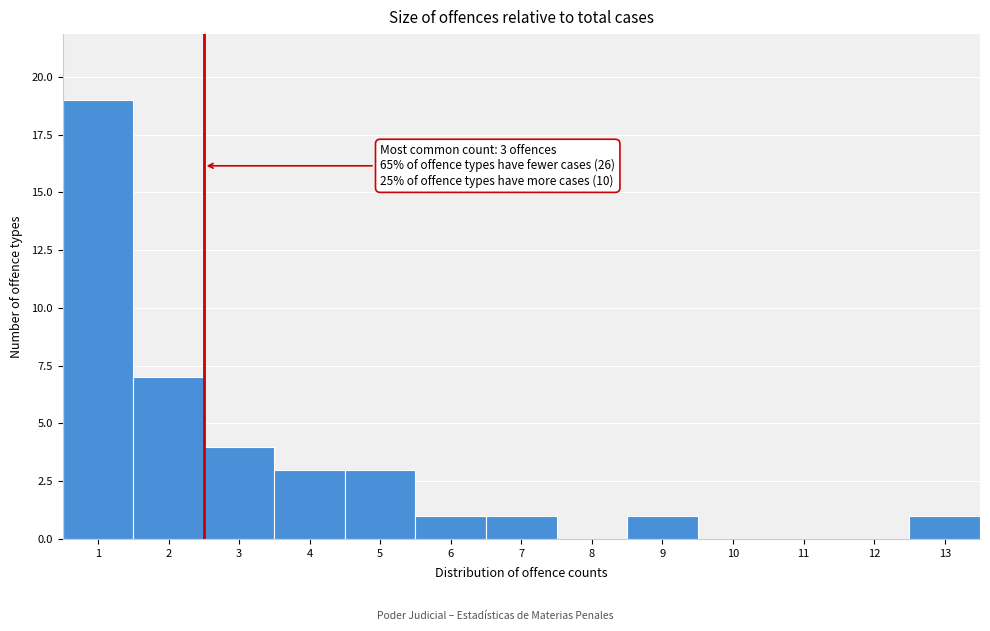

Reading left to right, transcribe all the data shown in this chart.

1=19	2=7	3=4	4=3	5=3	6=1	7=1	8=0	9=1	10=0	11=0	12=0	13=1